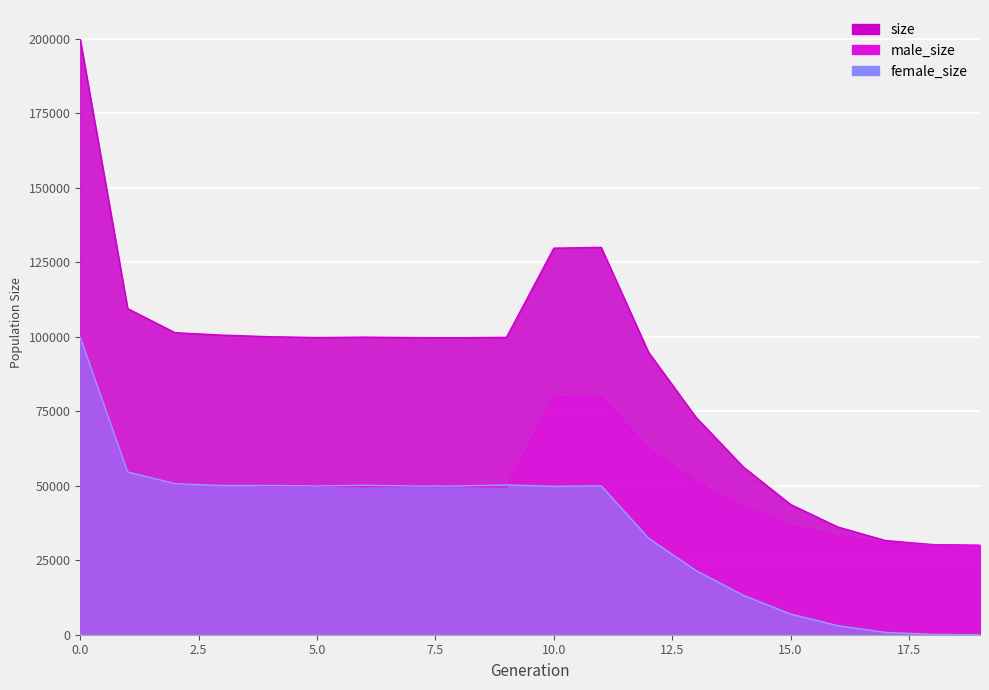

True or false: male_size and size intersect in this chart.

False